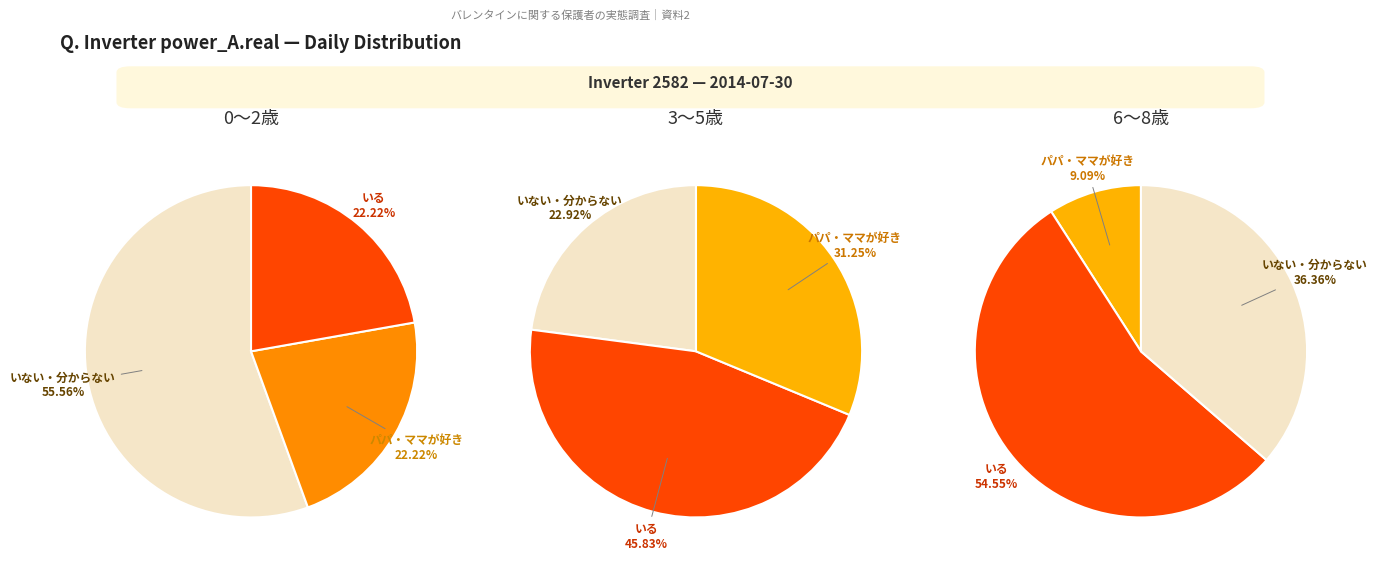

What percentage is the 10:00 slice, to the nearest percent?

9%